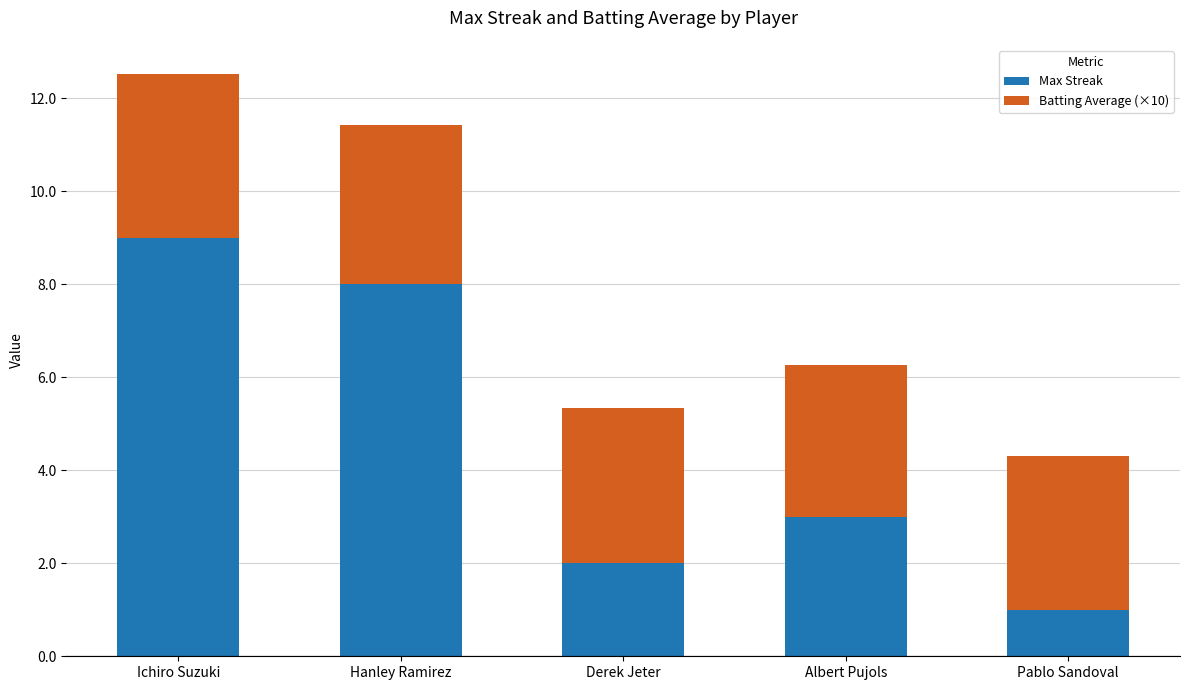

What is the difference between the Max Streak values at Albert Pujols and Ichiro Suzuki?

6.0